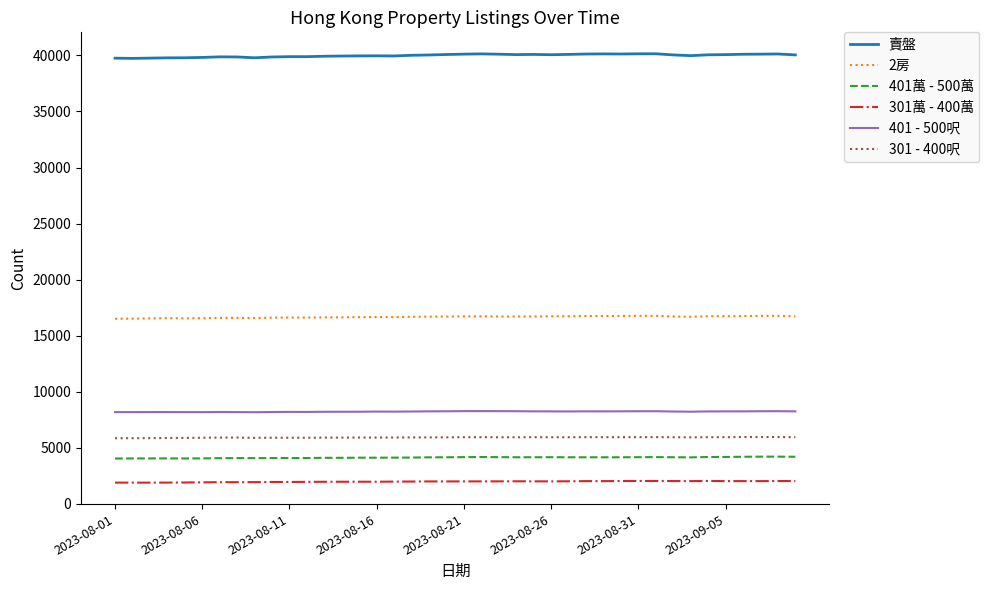

Which series has the largest total across all categories?

賣盤